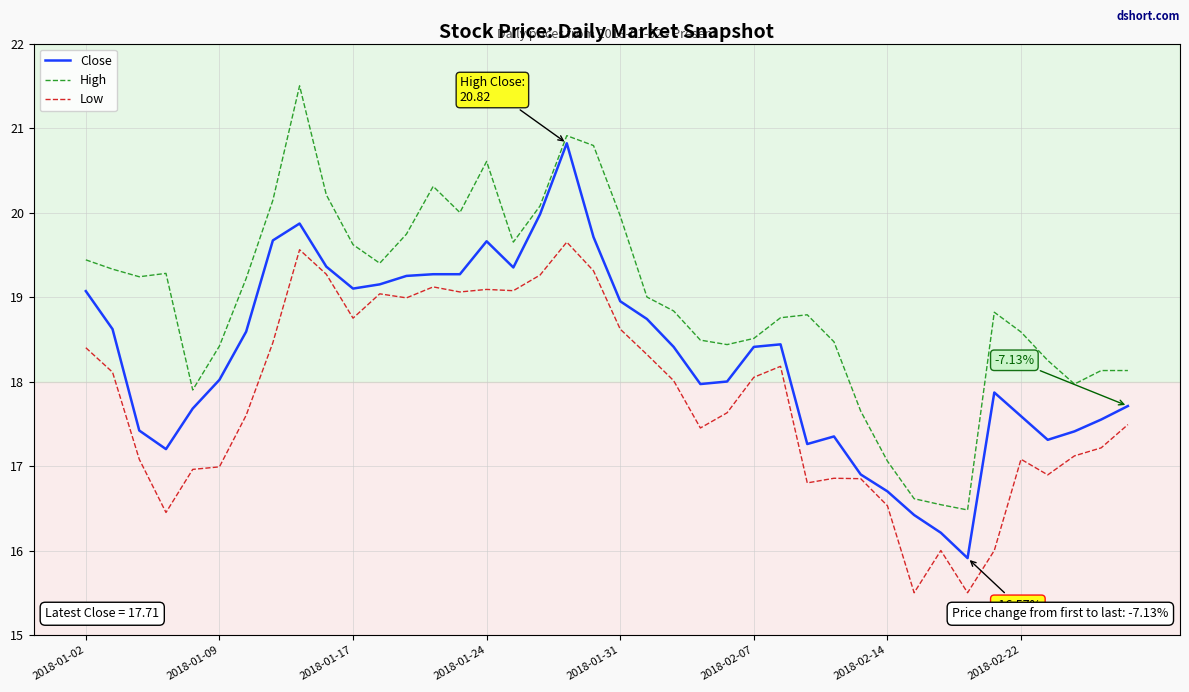

What is the average value of the Low series?

17.8